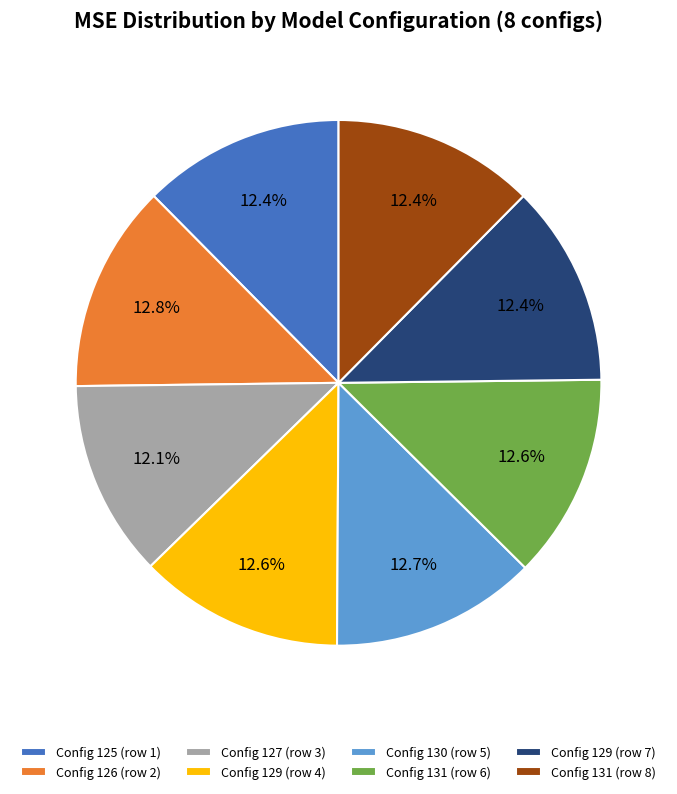

Combined, what portion of the pie is Config 129 (row 7) and Config 130 (row 5)?

25.1%